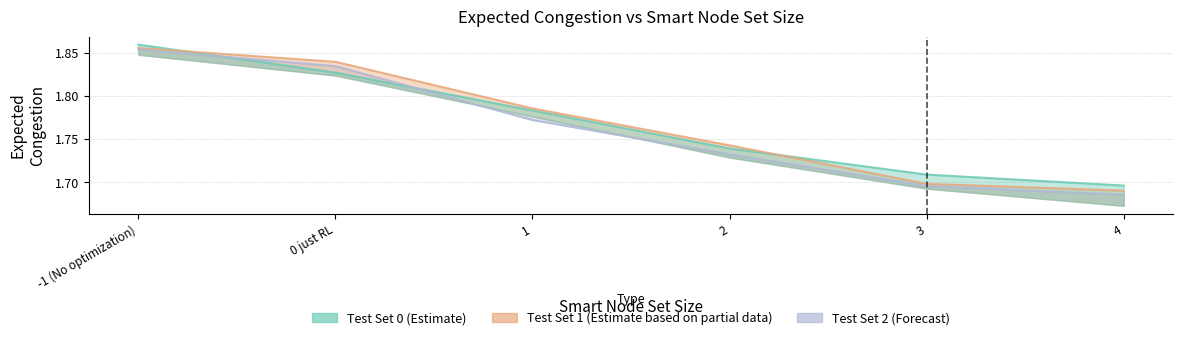

Between 4 and 0 just RL, which is larger?

0 just RL